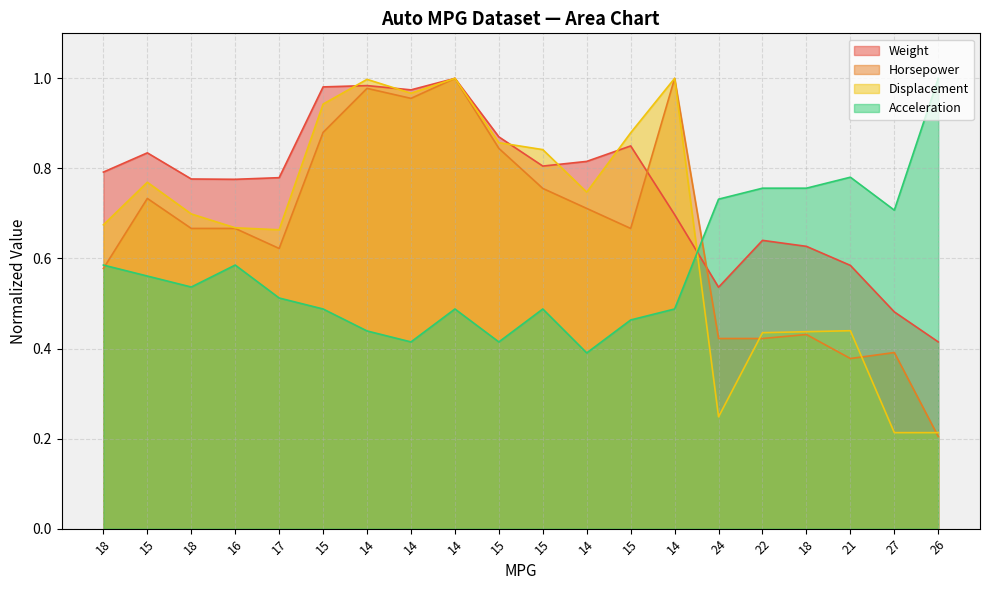

What is the greatest value displayed?

1.0